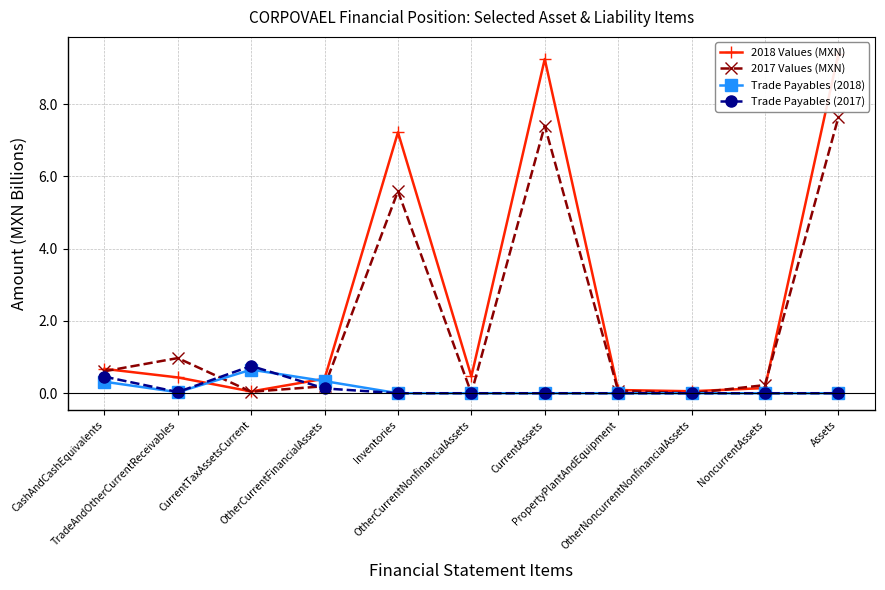

Which has a higher value, CurrentTaxAssetsCurrent or OtherCurrentFinancialAssets?

OtherCurrentFinancialAssets